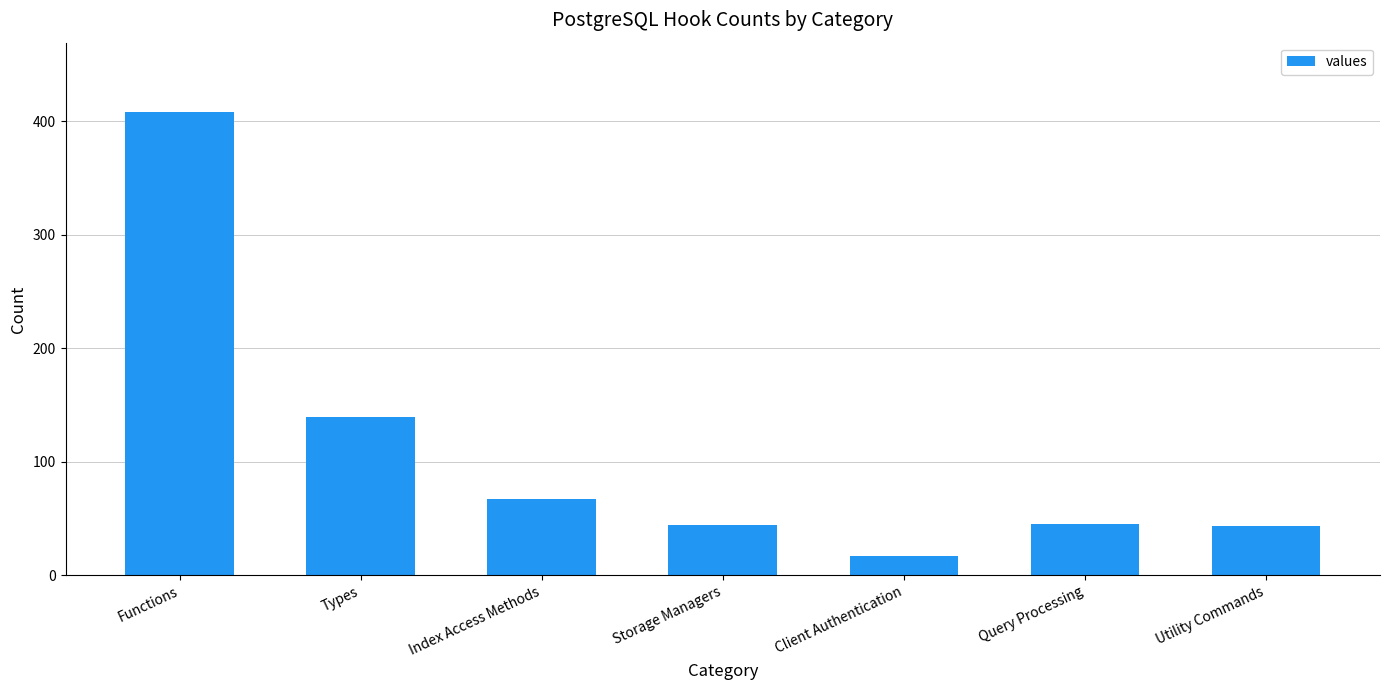

How many bars are there in total?

7